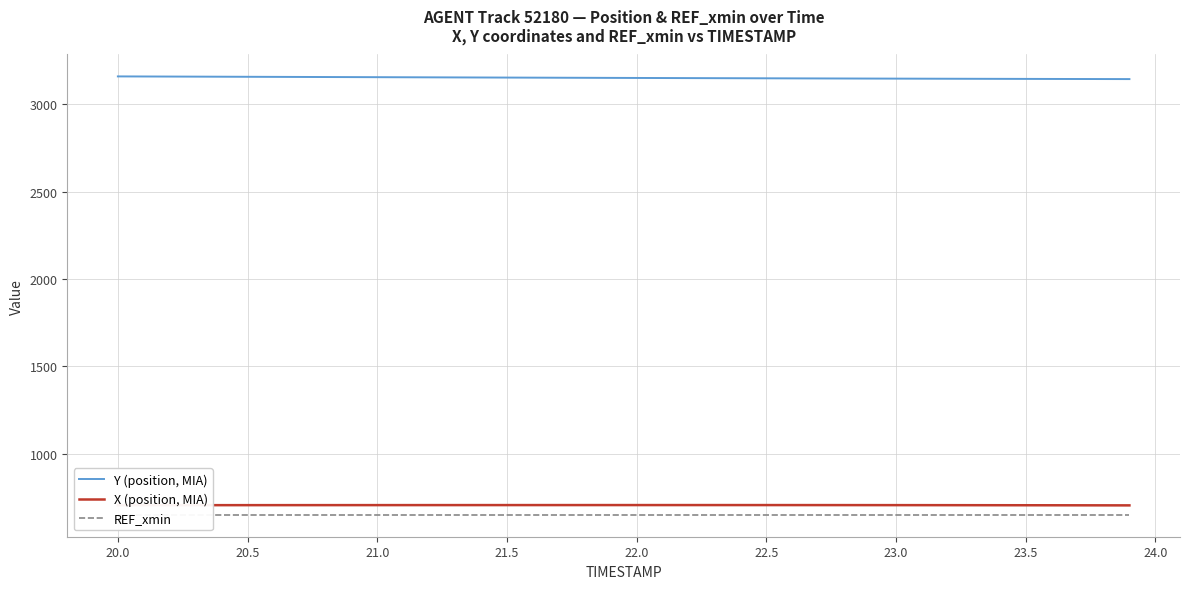

Reading left to right, transcribe all the data shown in this chart.

Y (position, MIA): 3160.4	3160.0	3159.6	3159.1	3158.7	3158.2	3157.8	3157.4	3156.9	3156.5	3156.0	3155.6	3155.1	3154.7	3154.2	3153.8	3153.3	3152.9	3152.4	3152.0	3151.6	3151.2	3150.8	3150.4	3150.0	3149.6	3149.2	3148.8	3148.5	3148.1	3147.8	3147.4	3147.1	3146.8	3146.5	3146.2	3145.9	3145.6	3145.4	3145.1
X (position, MIA): 706.1	706.1	706.2	706.2	706.3	706.3	706.3	706.4	706.4	706.5	706.5	706.5	706.6	706.6	706.7	706.7	706.7	706.7	706.7	706.8	706.8	706.8	706.8	706.8	706.7	706.7	706.7	706.6	706.6	706.5	706.4	706.3	706.2	706.1	705.9	705.8	705.6	705.4	705.2	705.0
REF_xmin: 651.1	651.1	651.1	651.1	651.1	651.1	651.1	651.1	651.1	651.1	651.1	651.1	651.1	651.1	651.1	651.1	651.1	651.1	651.1	651.1	651.1	651.1	651.1	651.1	651.1	651.1	651.1	651.1	651.1	651.1	651.1	651.1	651.1	651.1	651.1	651.1	651.1	651.1	651.1	651.1